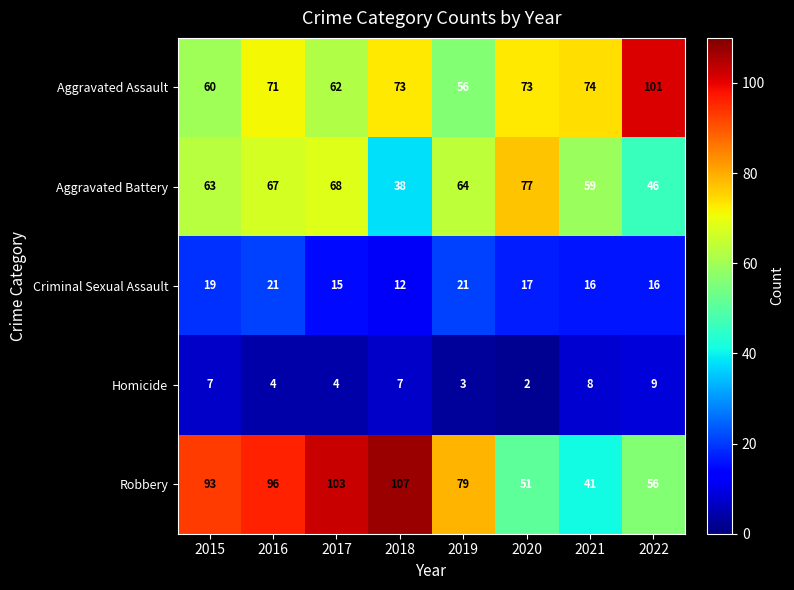

At which label does Aggravated Assault reach its peak?

2022